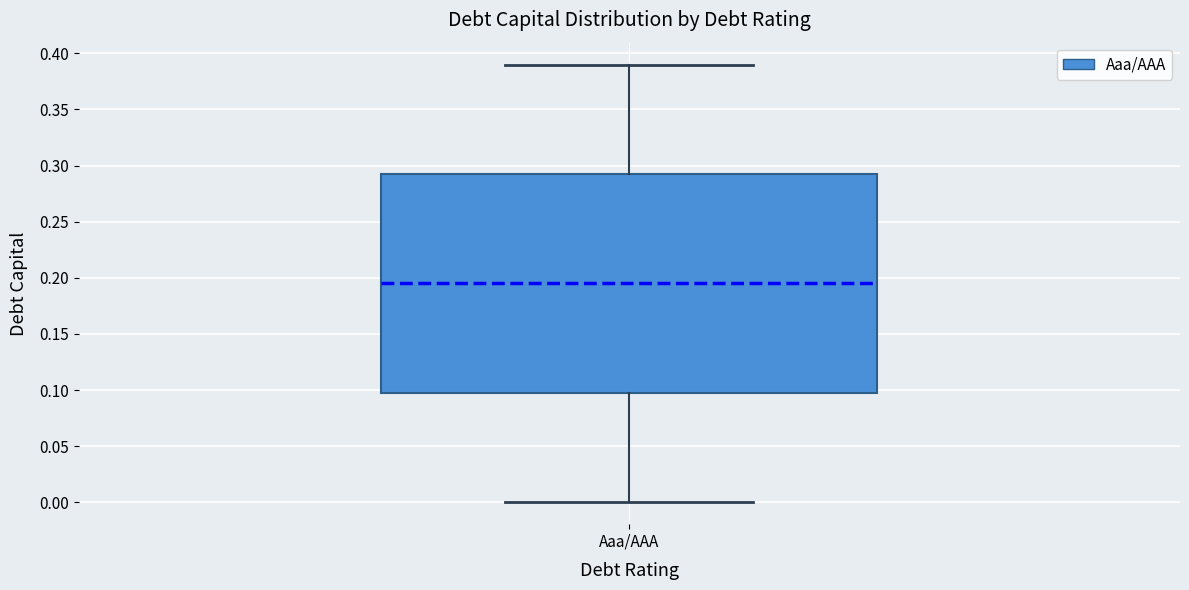

Read this box plot against the y-axis: the position of the median line, the range covered by the box, and the ends of both whiskers. The values are not printed on the chart, so give them approximately, as read against the axis.

median 0.195, box 0.100 to 0.295, whiskers 0.000 to 0.390